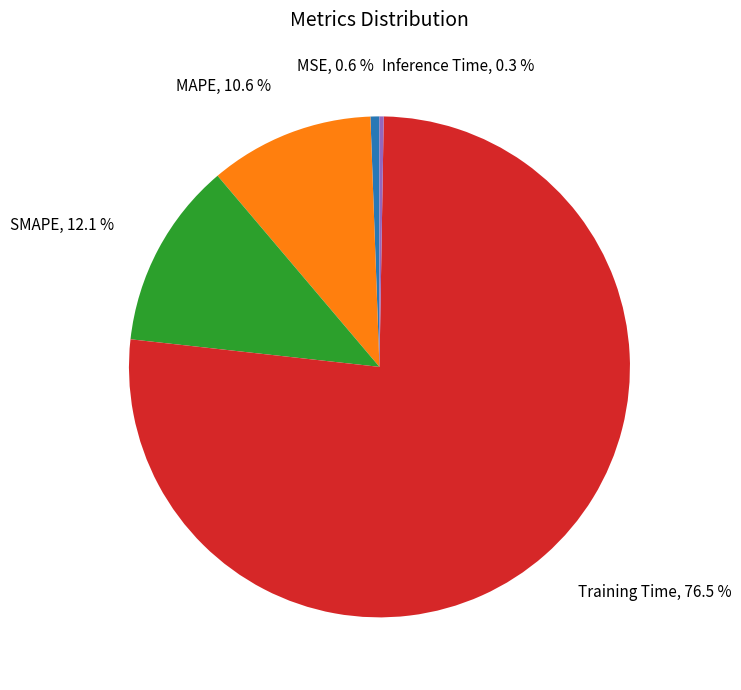

To the nearest percent, what is the average slice percentage?

20%